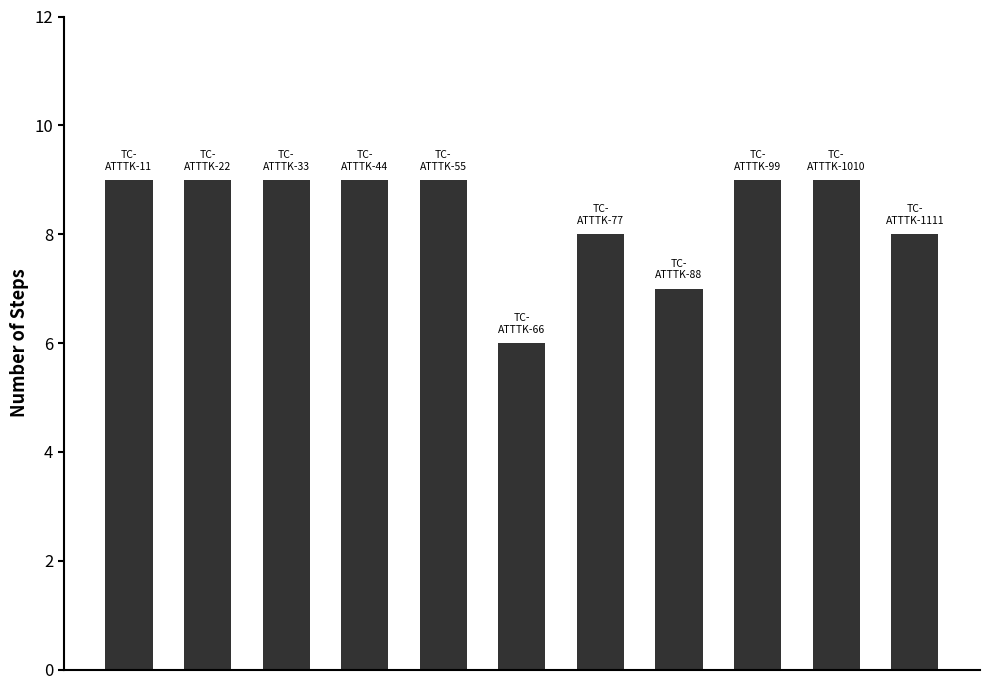

What is the maximum value shown in the chart?

9